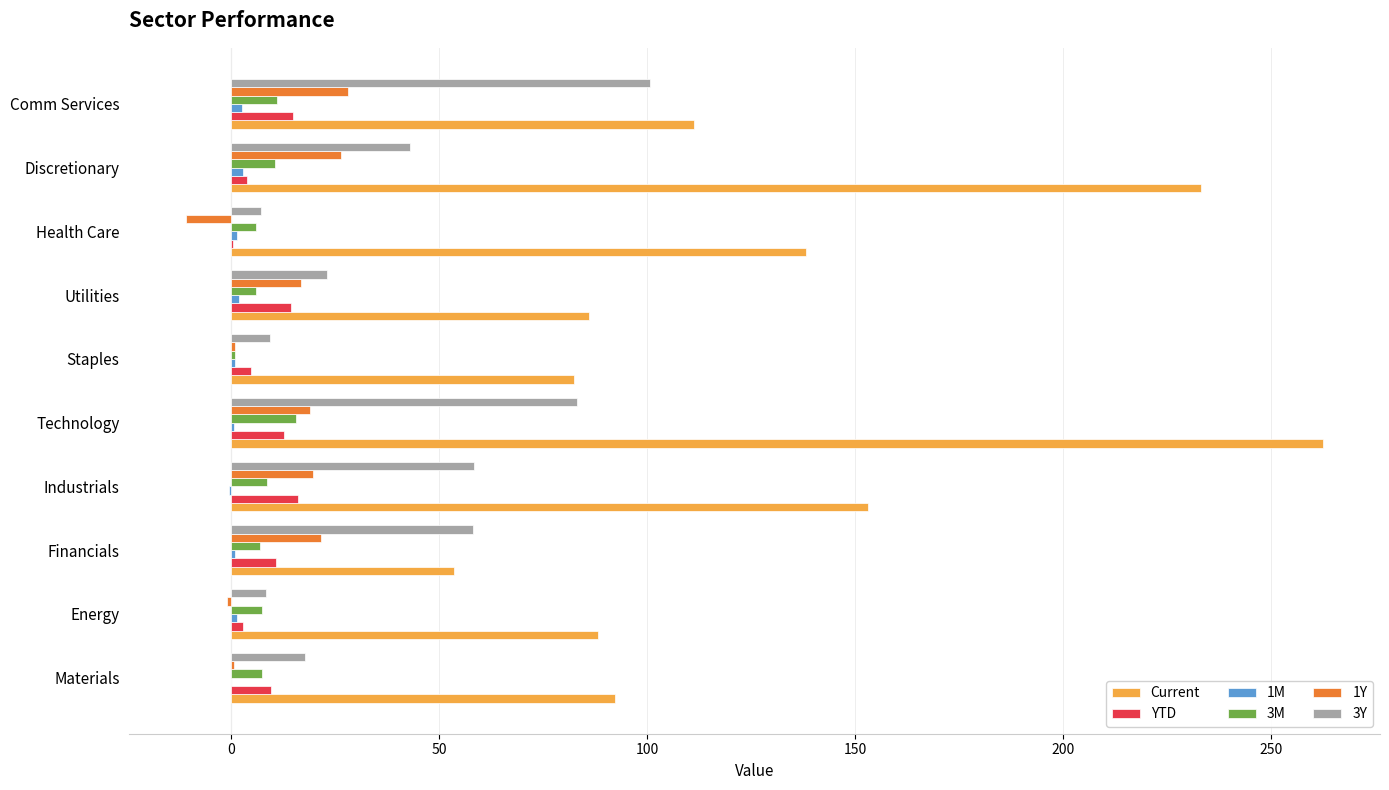

Which category has the highest value in the Current series?

Technology